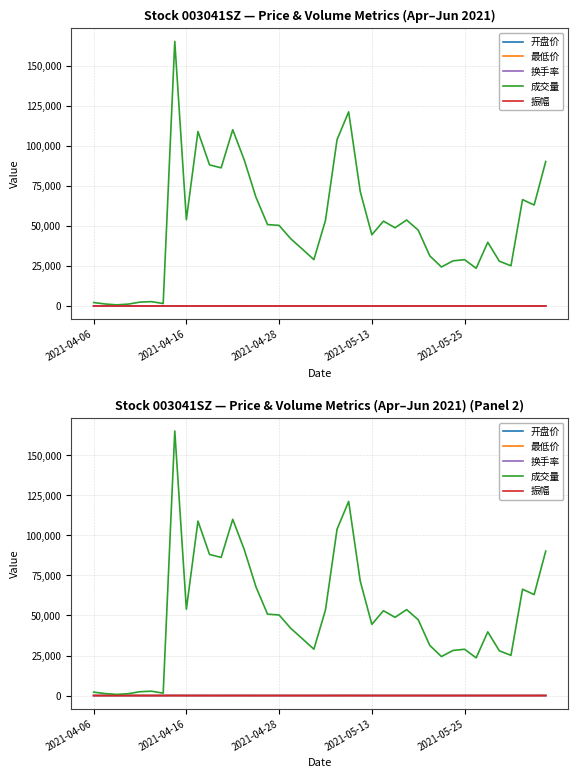

Reading right to left, extract all data points from this chart.

开盘价: 34.8	31.0	31.4	30.4	30.7	29.9	29.6	29.9	31.3	30.5	31.1	31.3	30.0	32.0	30.8	31.0	30.8	36.4	33.6	29.8	29.3	30.4	31.1	31.3	31.0	32.6	36.1	35.6	34.3	34.5	38.8	37.8	50.5	45.9	41.8	38.0	34.5	31.4	28.5	21.6
最低价: 32.5	31.0	30.9	29.9	30.0	29.7	29.3	29.1	30.0	30.1	30.2	31.0	30.0	29.9	30.1	30.9	30.7	32.6	33.0	28.9	29.2	29.1	30.3	30.0	30.7	30.9	33.3	35.1	34.0	34.1	35.8	37.8	41.4	45.9	41.8	38.0	34.5	31.4	28.5	21.6
换手率: 36.1	25.2	26.6	10.1	11.2	15.9	9.4	11.6	11.3	9.7	12.5	18.9	21.5	19.5	21.2	17.8	28.6	48.5	41.5	21.4	11.6	14.2	16.8	20.1	20.3	27.2	36.4	44.0	34.5	35.2	43.6	21.6	66.1	0.6	1.1	1.0	0.5	0.3	0.5	0.9
成交量: 90179.0	63035.0	66404.0	25118.0	27934.0	39780.0	23539.0	28925.0	28176.0	24357.0	31302.0	47346.0	53674.0	48839.0	52969.0	44480.0	71419.0	121182.0	103871.0	53463.0	28940.0	35539.0	41999.0	50311.0	50826.0	67944.0	91005.0	110016.0	86244.0	88071.0	108918.0	53909.0	165172.0	1517.0	2725.0	2422.0	1194.0	712.0	1247.0	2161.0
振幅: 7.6	11.6	6.7	3.8	2.8	5.8	3.2	2.6	5.0	2.4	4.0	5.4	9.8	6.8	7.6	3.5	4.5	14.8	8.8	12.7	3.5	4.3	4.8	8.9	5.1	5.7	9.1	10.6	7.1	6.5	8.1	2.8	19.9	0.0	0.0	0.0	0.0	0.0	0.0	24.0